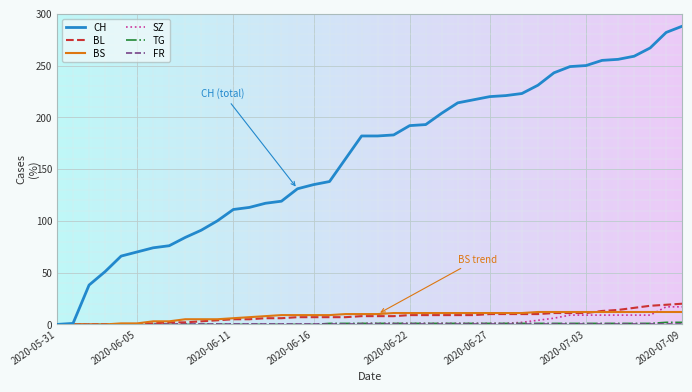

Which series has the widest spread of values?

CH